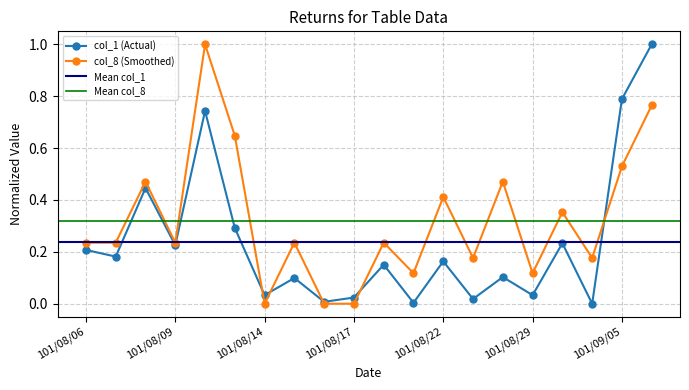

What is the label of the 15th point from the right?

101/08/13